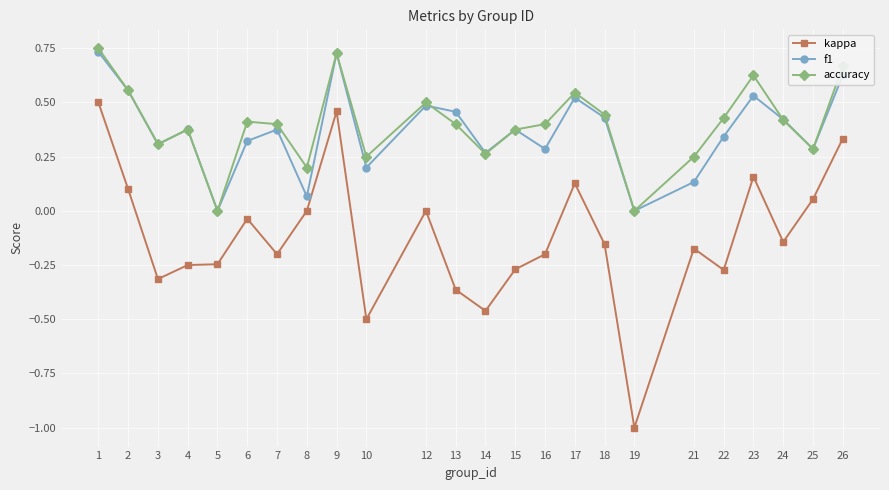

True or false: f1 and kappa intersect in this chart.

False